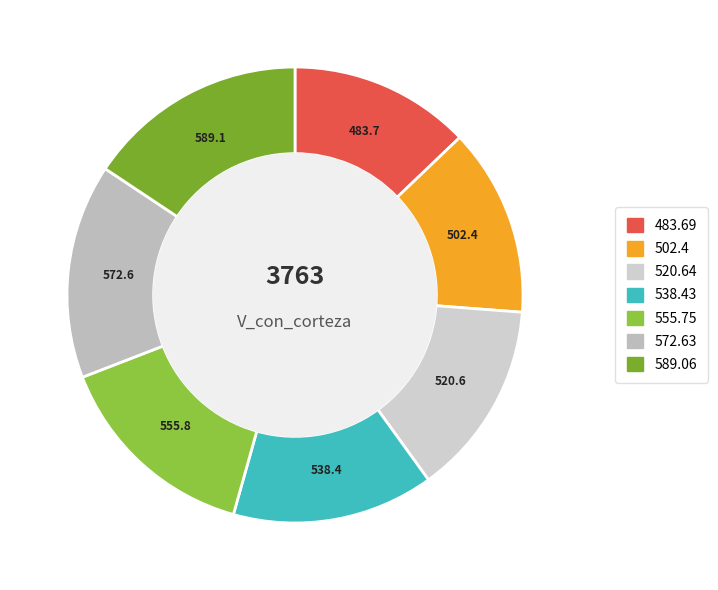

Count the number of slices in the pie.

7